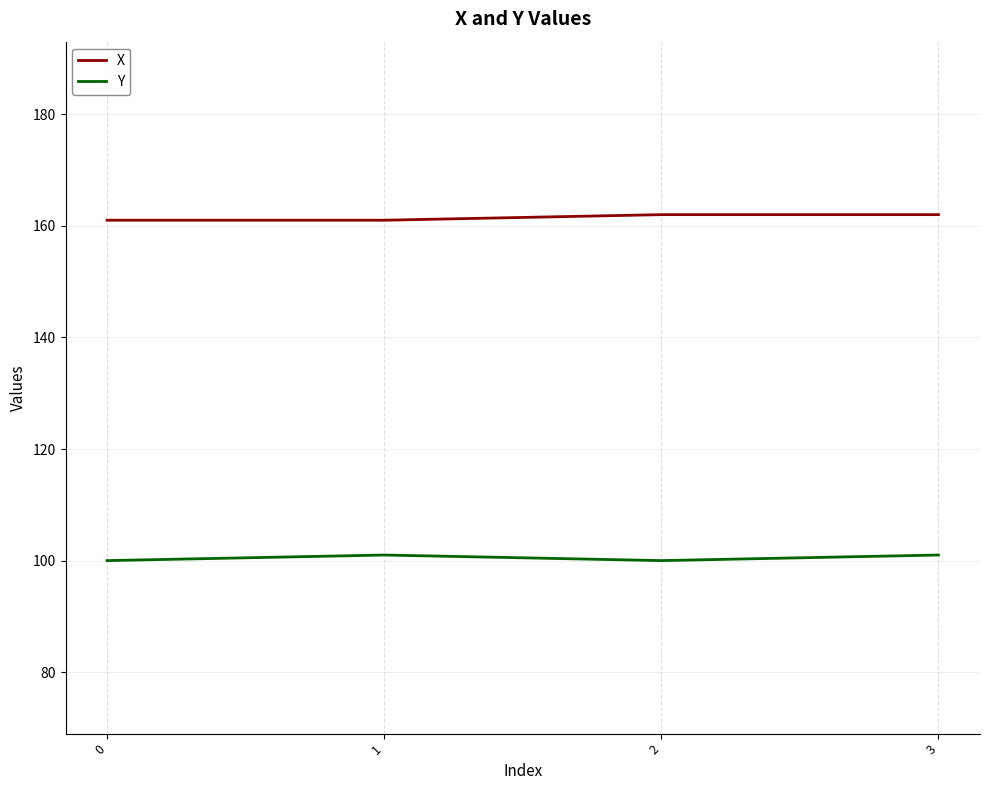

Rank the series by their maximum value, from highest to lowest.

X, Y